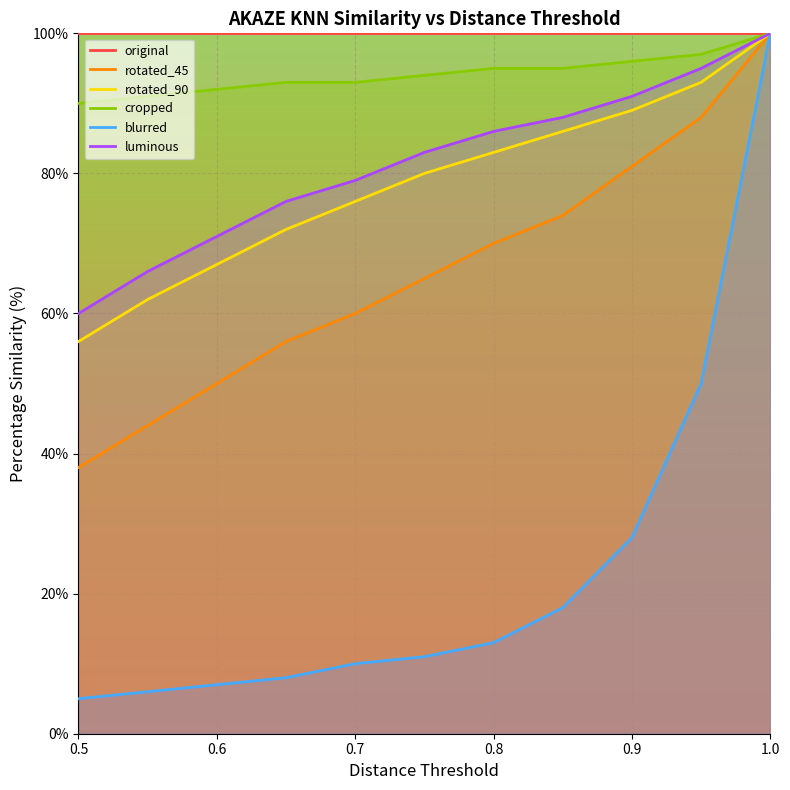

Which series has the largest range (max minus min)?

blurred